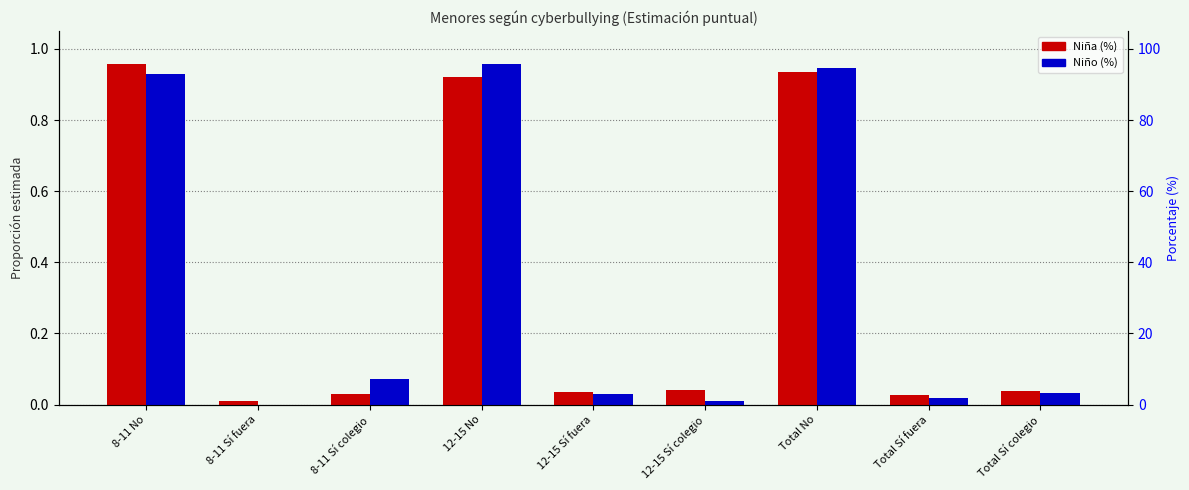

Is it true that Niña (%) equals 0.2 at 8-11 No?

False